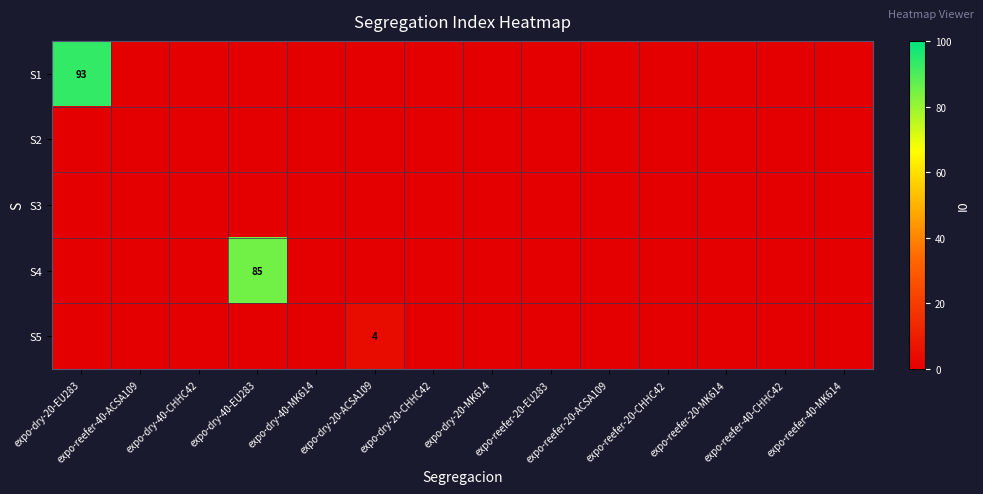

Which label corresponds to the smallest value in the chart?

expo-reefer-40-ACSA109